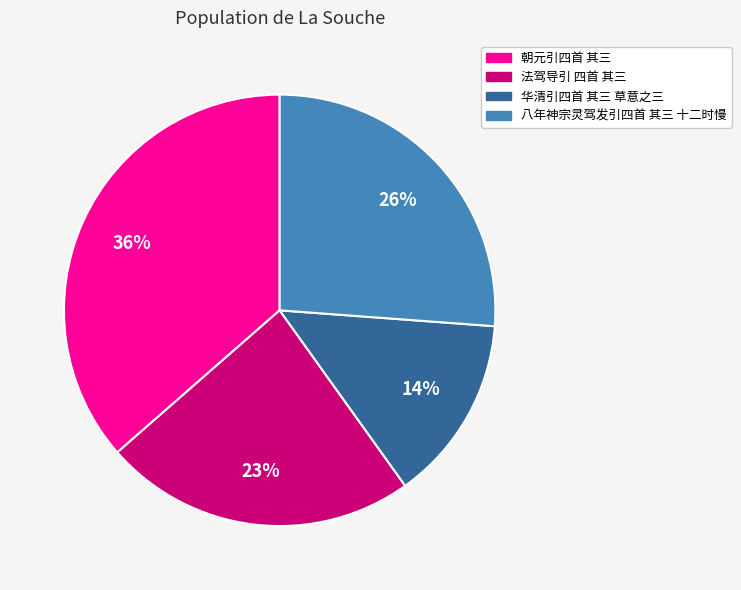

To the nearest percent, what is the combined percentage of 八年神宗灵驾发引四首 其三 十二时慢 and 朝元引四首 其三?

63%